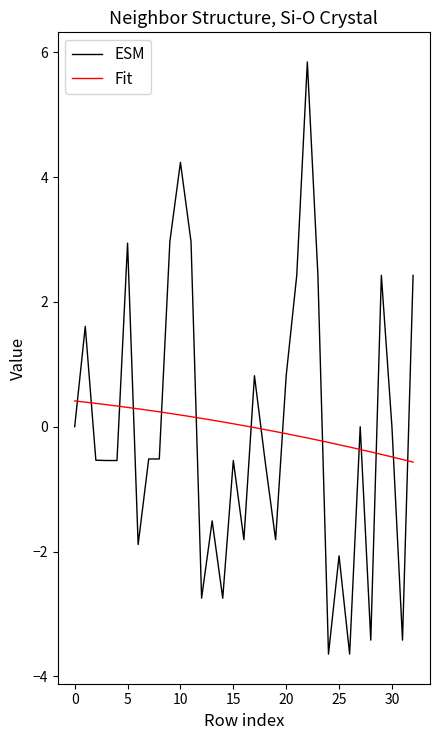

How many intersections are there between Fit and ESM?

15